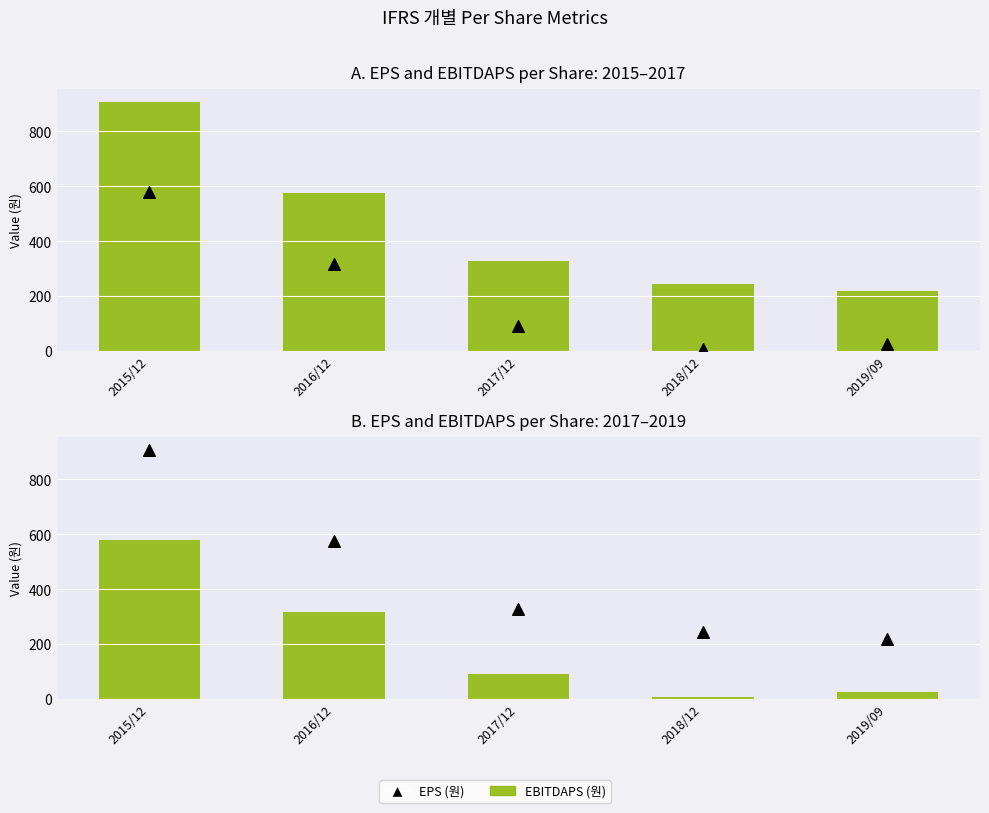

At how many categories does at least one series exceed 790?

1